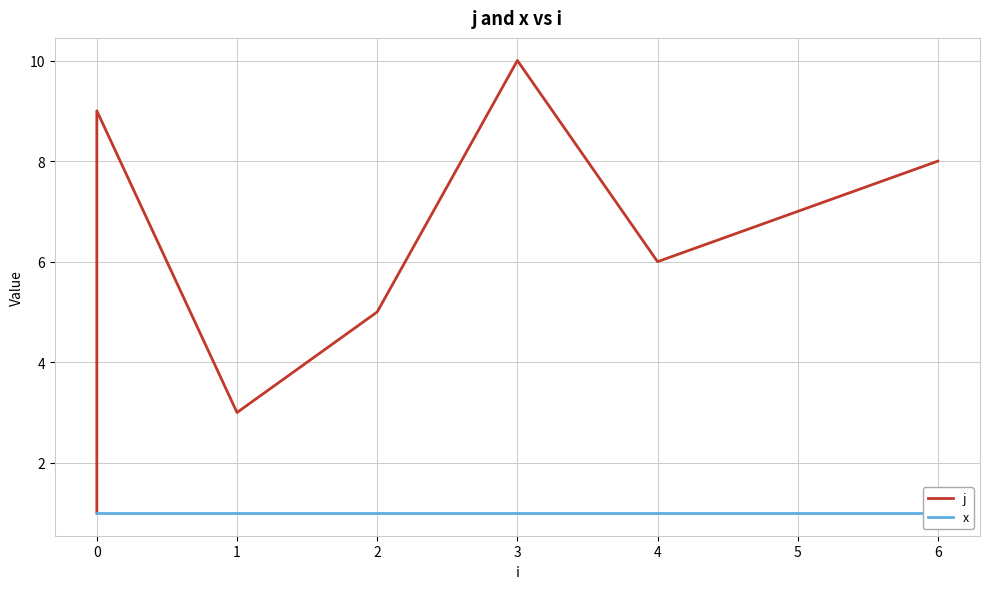

At 0, list the series in order from largest to smallest.

j, x